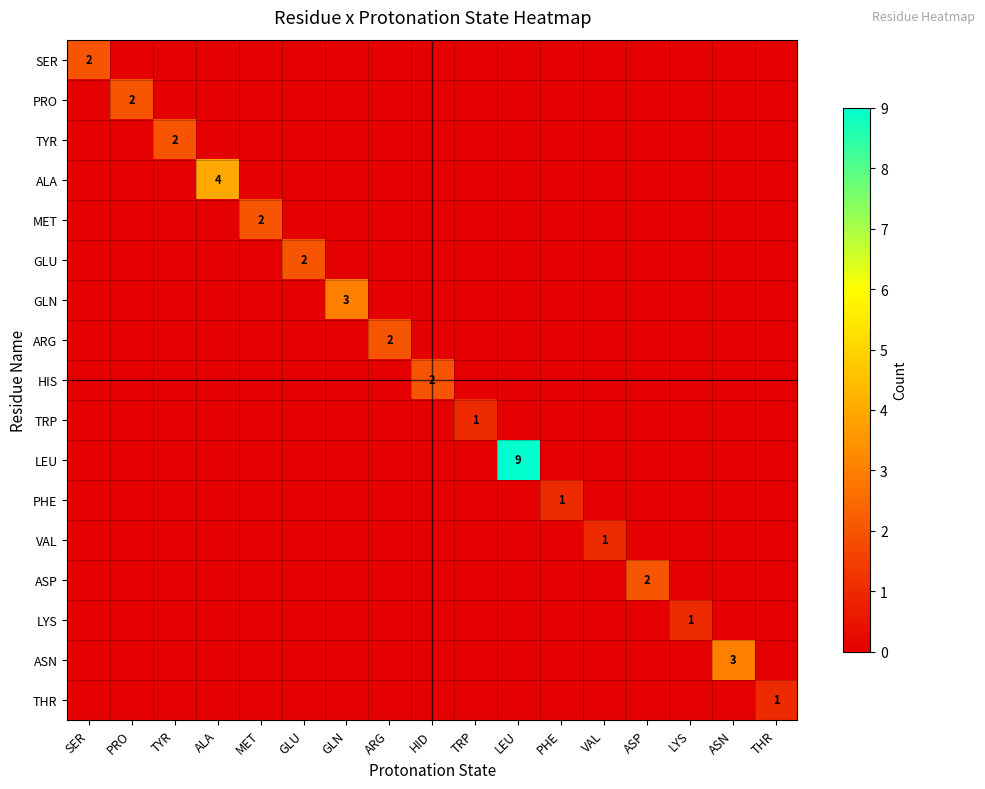

Which label corresponds to the largest value in the chart?

LEU